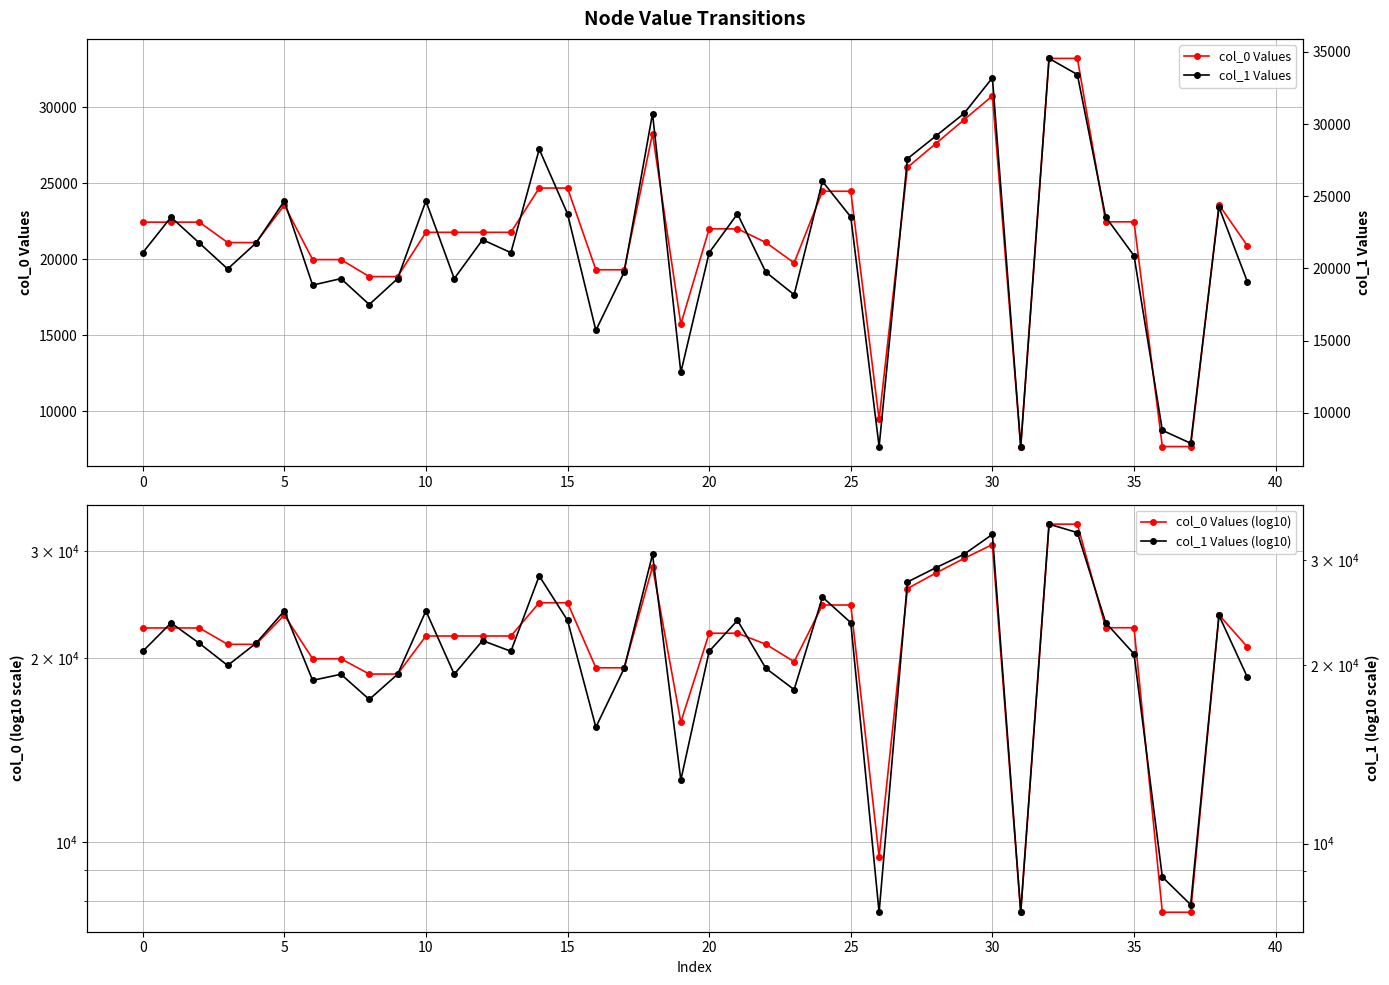

Which series has the largest range (max minus min)?

col_1 Values